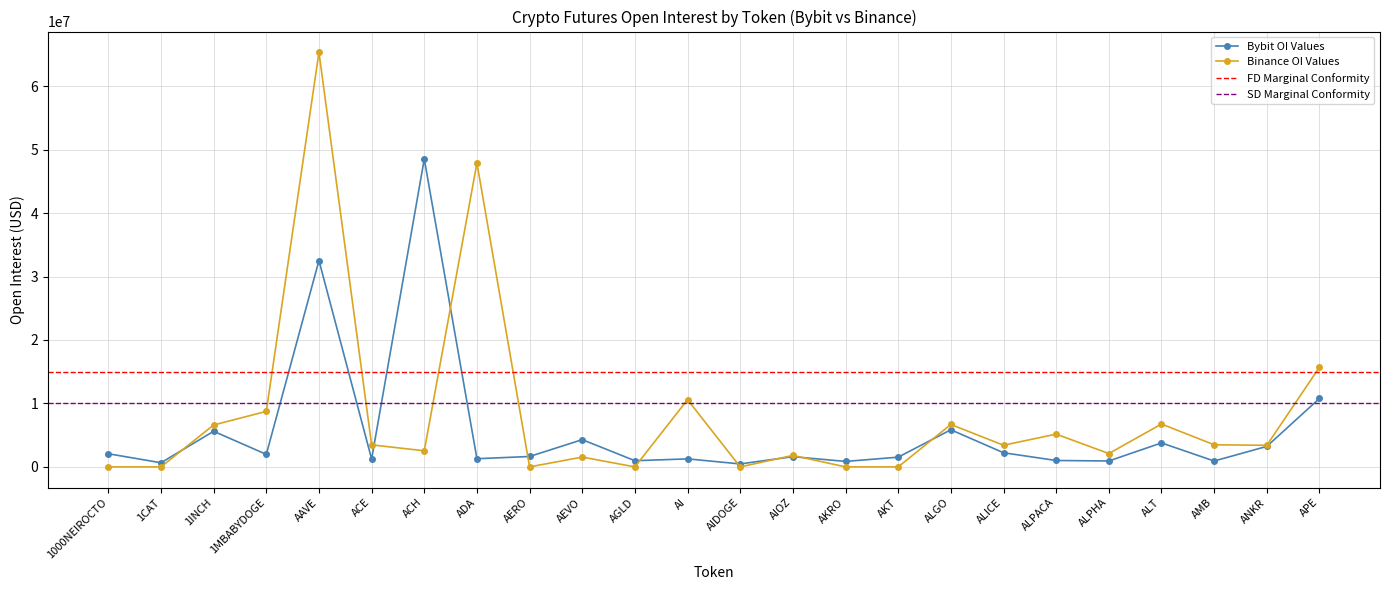

In Binance_OI, how many points are lower than both neighbors (excluding endpoints)?

7